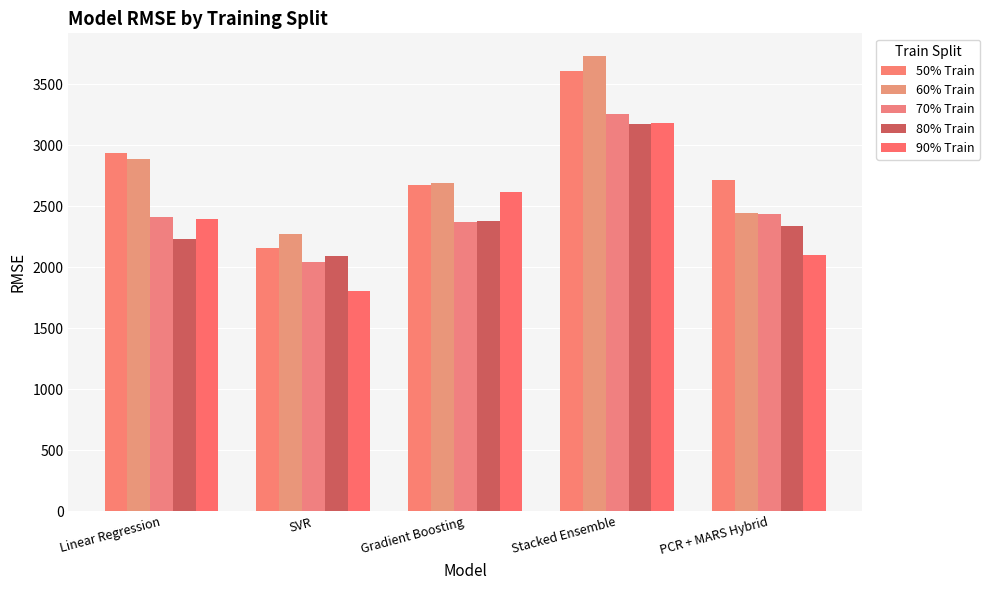

The 70% Train series shows 3244.2 at PCR + MARS Hybrid. True or false?

False